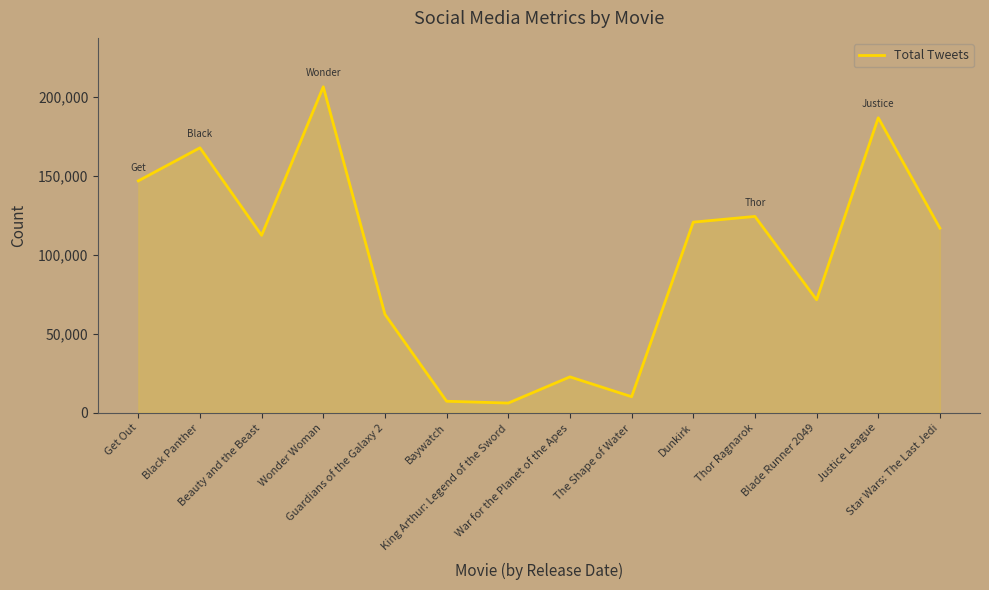

What is the difference between the maximum and minimum values?

200245